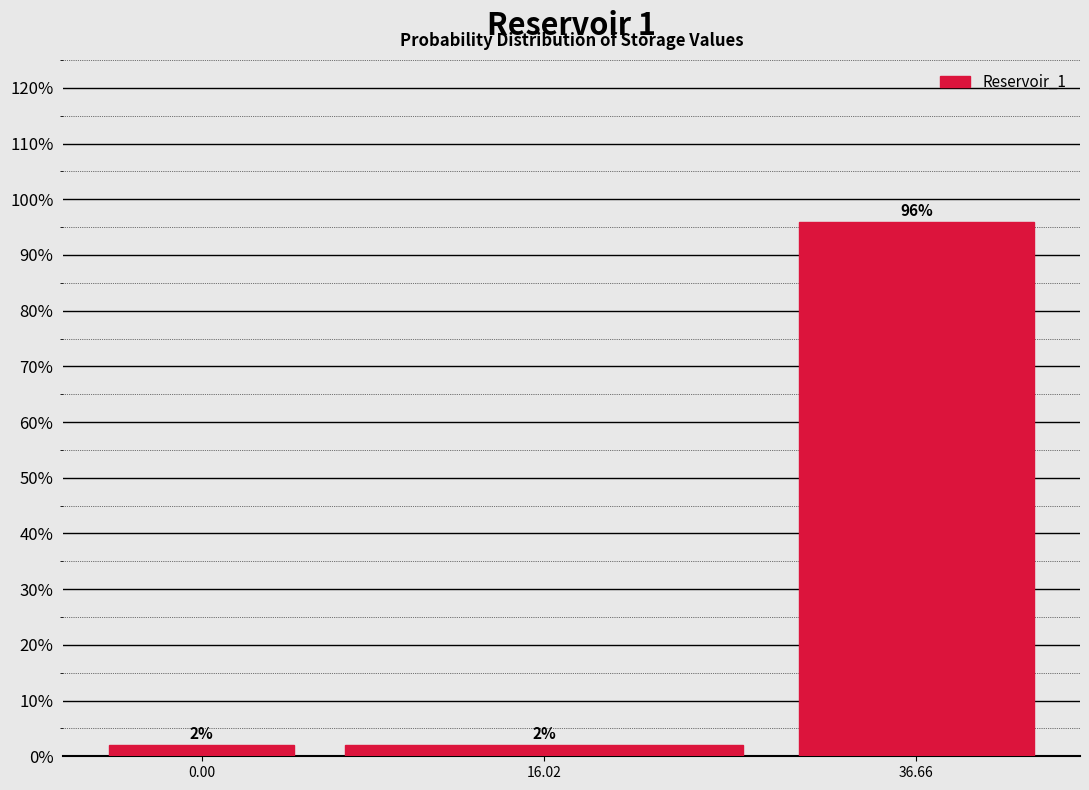

Reading left to right, extract all data points from this chart.

0.00=2	16.02=2	36.66=96